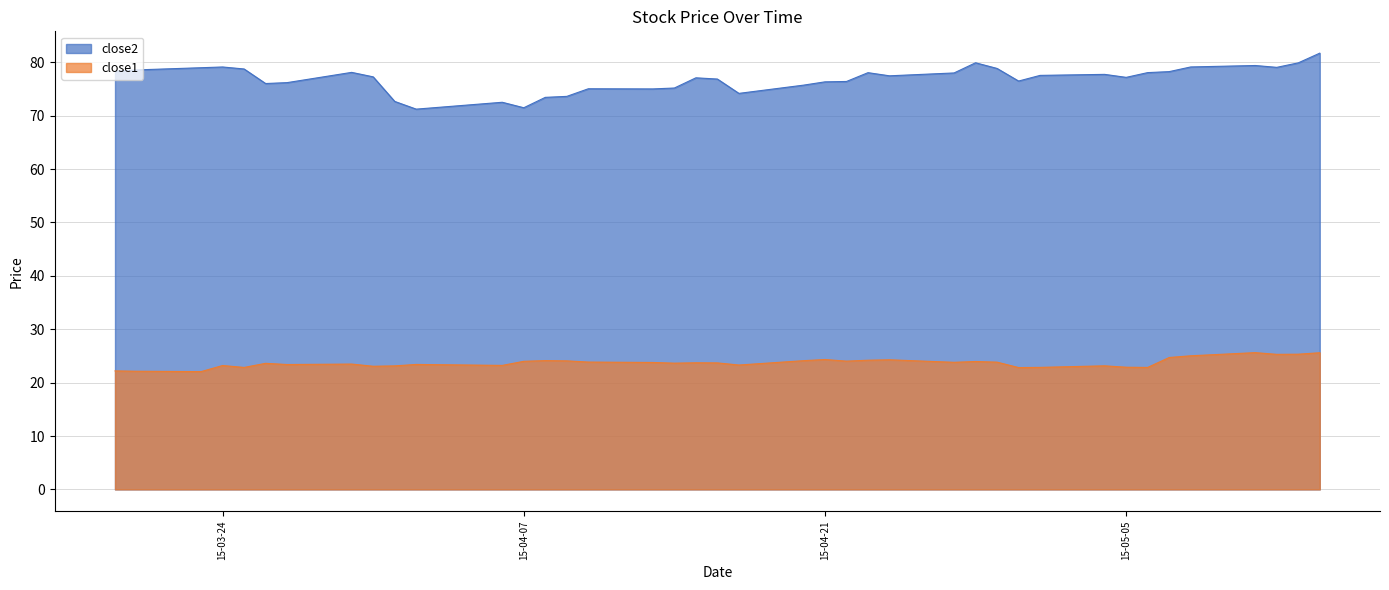

Where is close2 nearest to the value 76?

2015-03-26